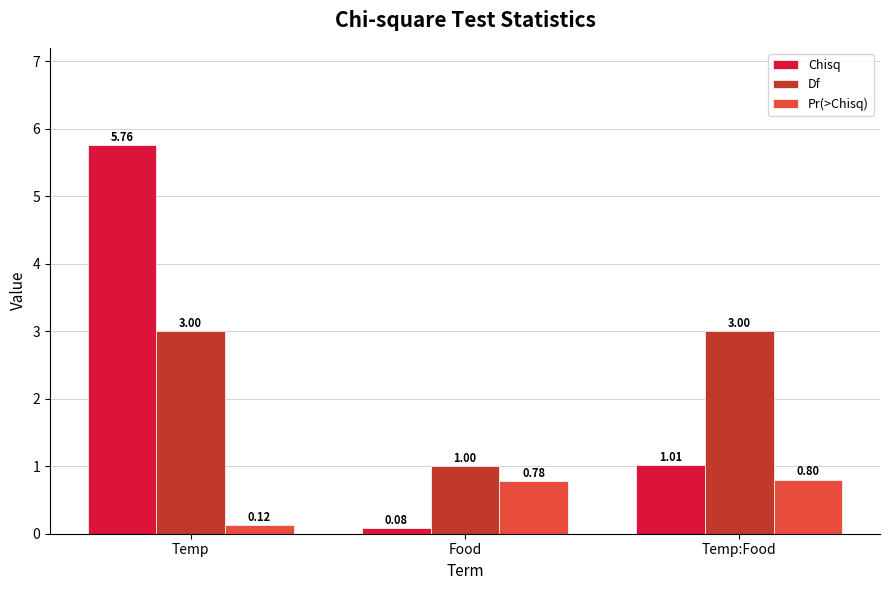

Which series has the widest spread of values?

Chisq